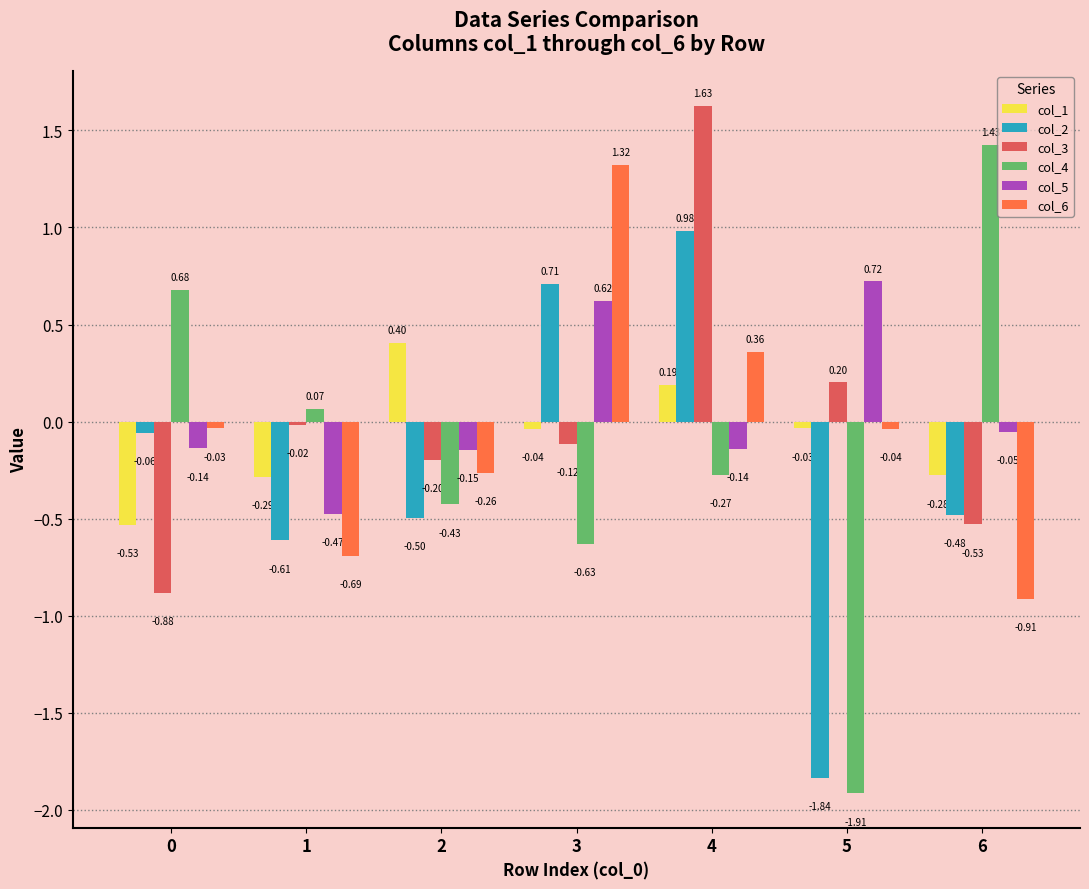

Rank the series at 0 from highest to lowest value.

col_4, col_6, col_2, col_5, col_1, col_3